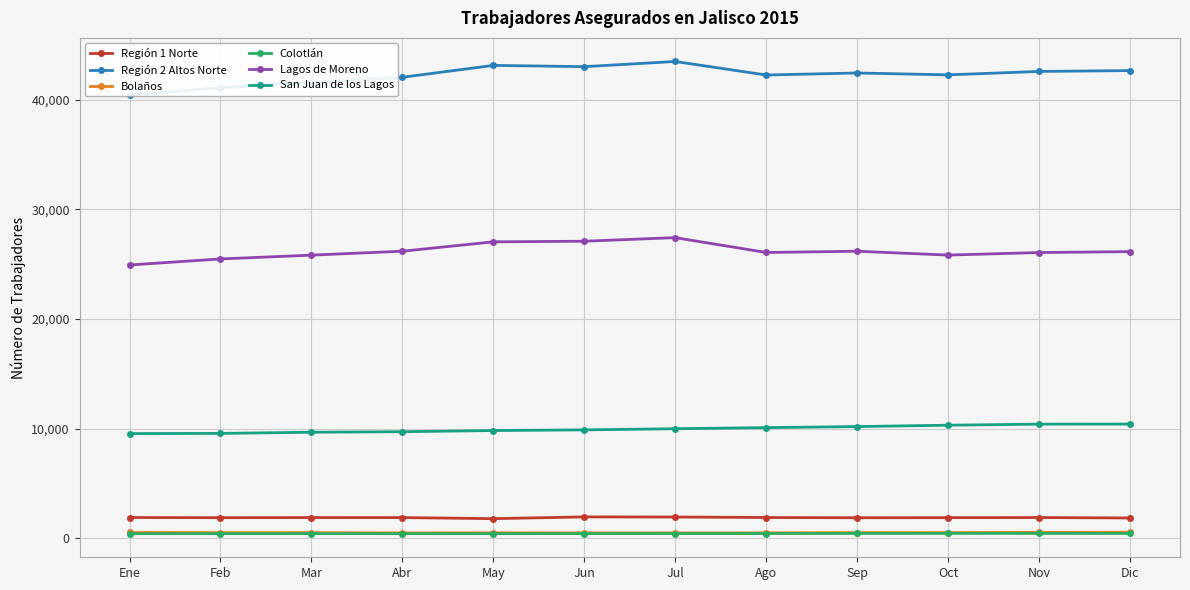

True or false: Región 2 Altos Norte and San Juan de los Lagos cross at least once.

False